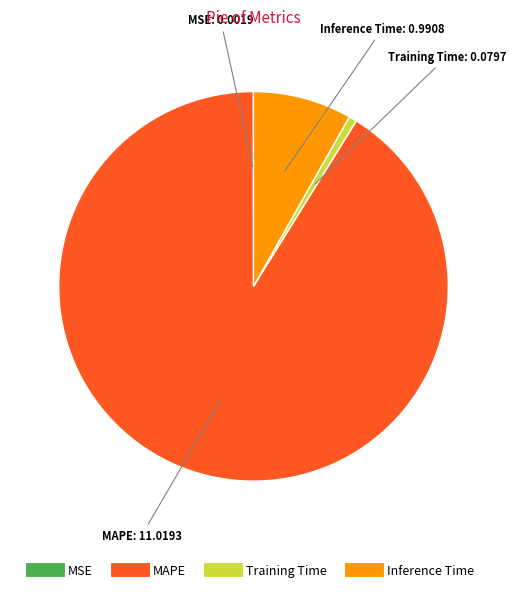

Is it true that Training Time is 14% of the pie?

False